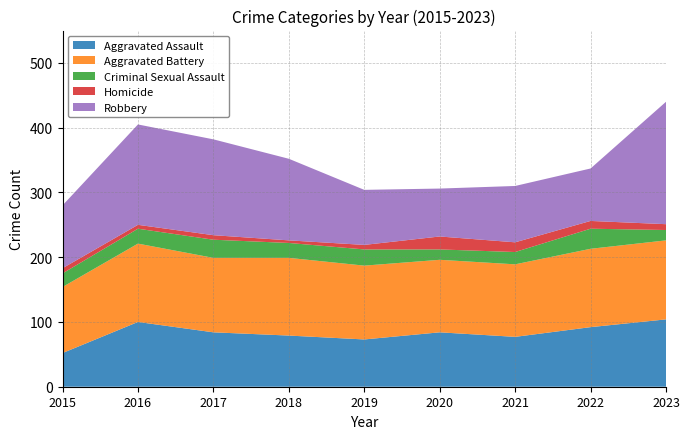

Reading left to right, transcribe all the data shown in this chart.

Aggravated Assault: 2015=52	2016=100	2017=84	2018=79	2019=73	2020=84	2021=77	2022=92	2023=104
Aggravated Battery: 2015=102	2016=121	2017=115	2018=120	2019=114	2020=112	2021=112	2022=121	2023=122
Criminal Sexual Assault: 2015=21	2016=23	2017=28	2018=23	2019=25	2020=16	2021=19	2022=31	2023=16
Homicide: 2015=8	2016=6	2017=7	2018=4	2019=7	2020=20	2021=15	2022=12	2023=9
Robbery: 2015=97	2016=155	2017=148	2018=126	2019=85	2020=74	2021=87	2022=81	2023=189